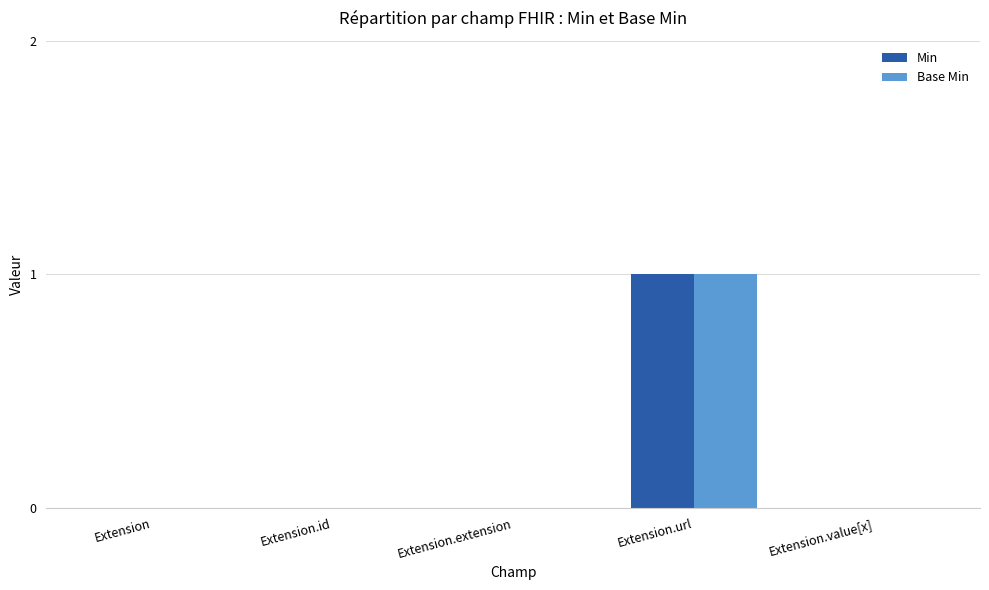

The Min series shows 0 at Extension.url. True or false?

False